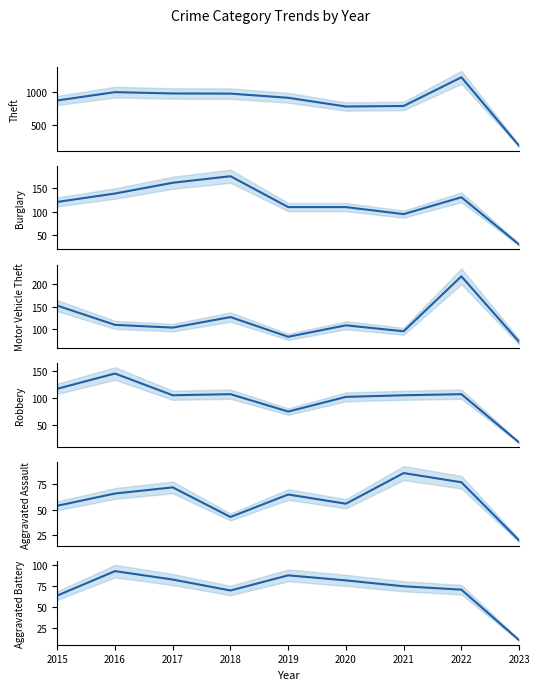

Where does the Theft series first go above 914?

2016